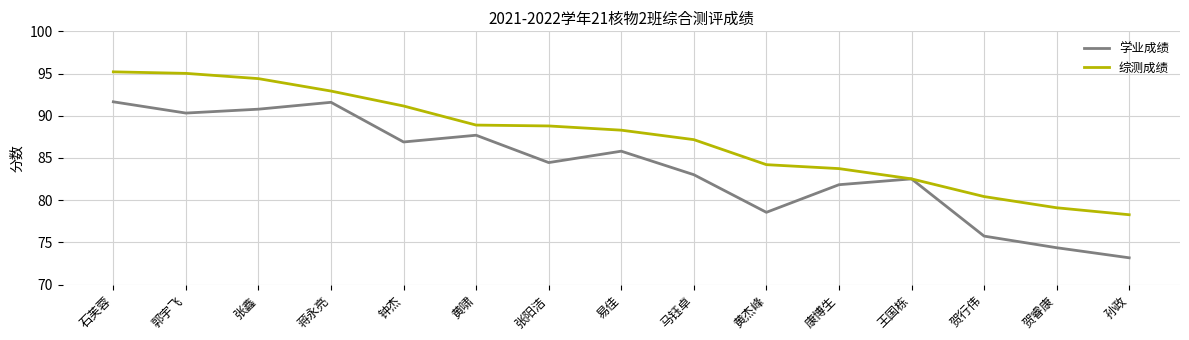

What are all the series names shown in the legend?

学业成绩, 综测成绩